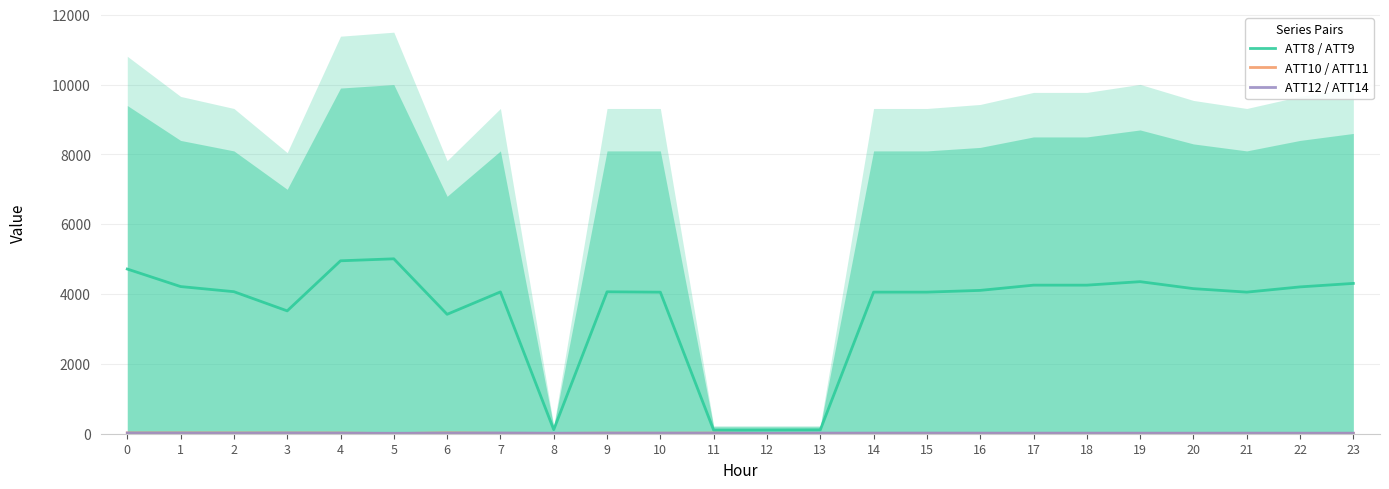

Between 1 and 11, which series saw the biggest shift?

ATT8 / ATT9